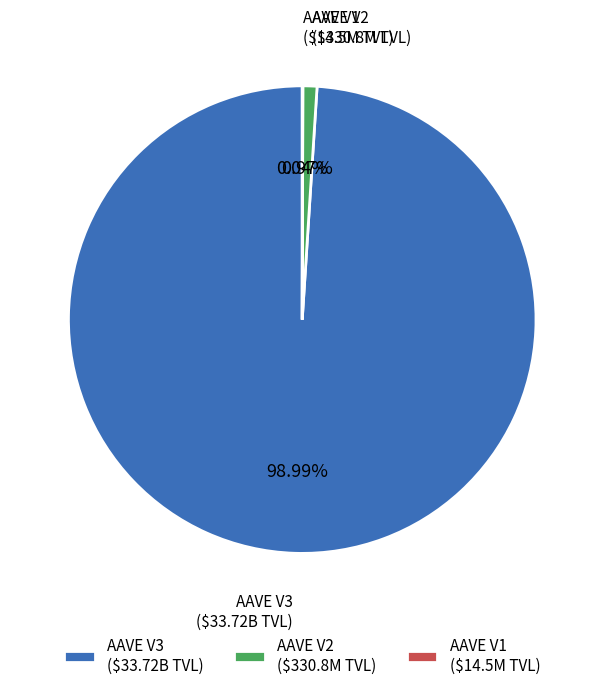

Does AAVE V3 ($33.72B TVL) represent more than half of the total?

Yes